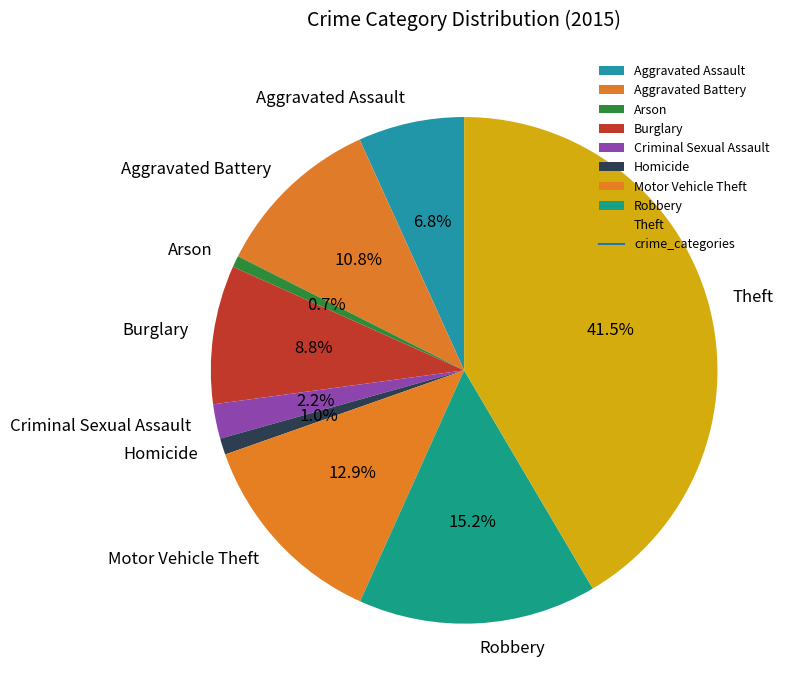

Which slice is the largest?

Theft